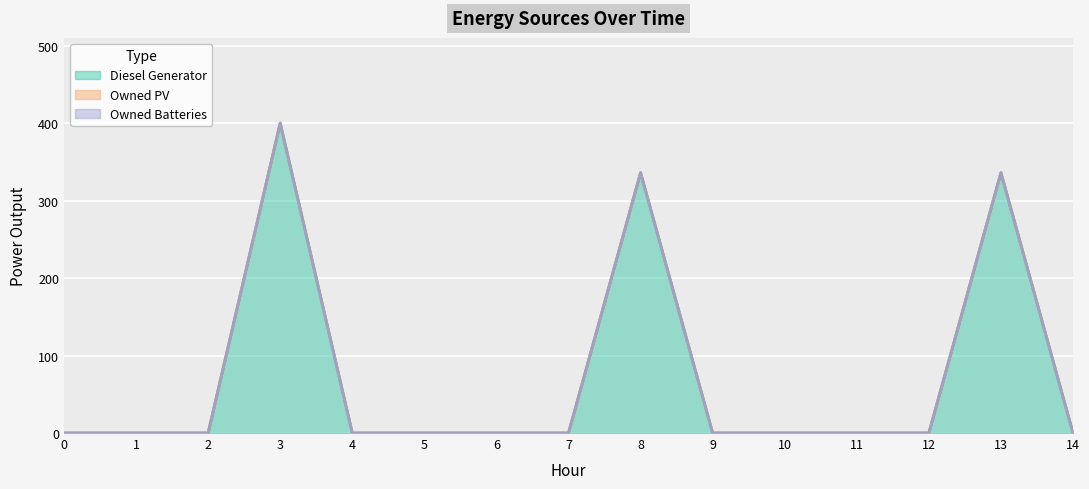

Where is the first local maximum for Diesel Generator?

3